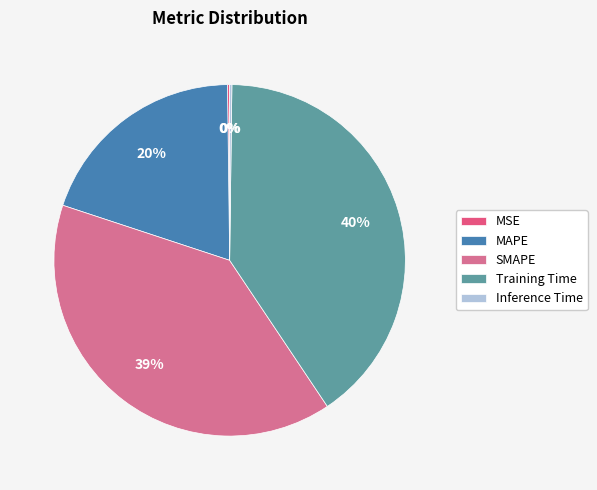

The MSE slice represents 1% of the pie. True or false?

False